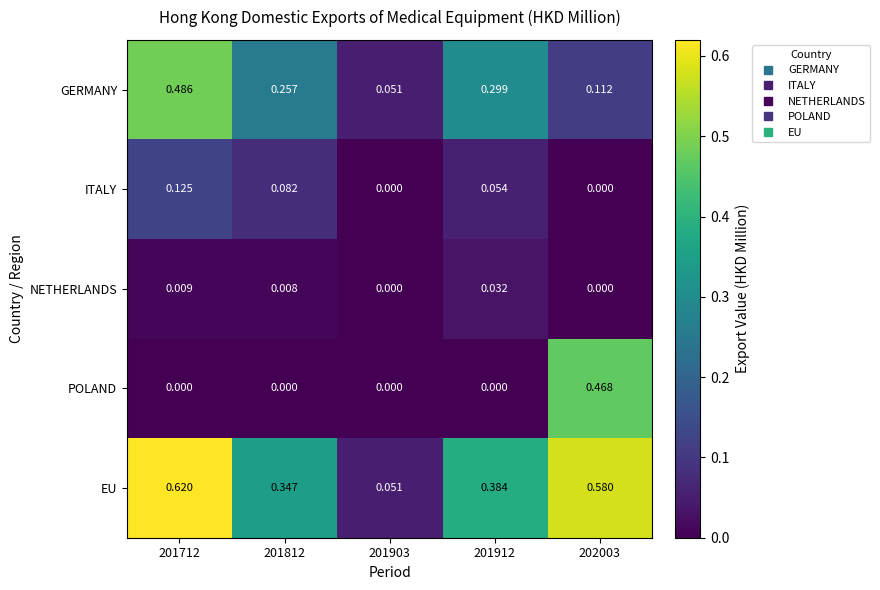

Is the value of EU at 201903 greater than the value of NETHERLANDS at 201812?

Yes